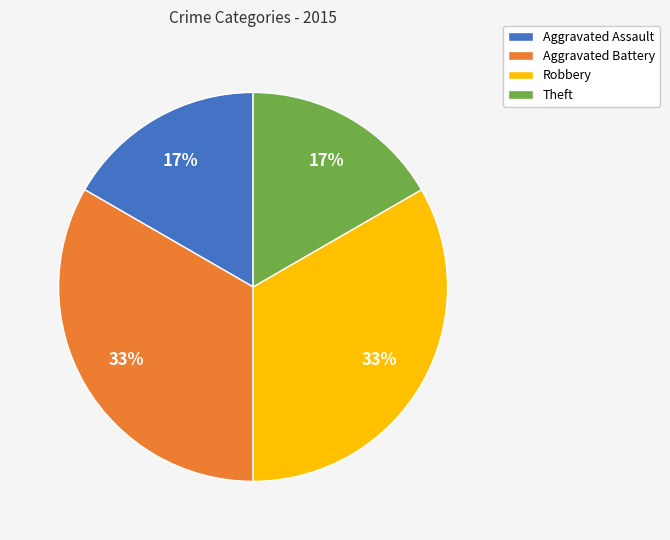

Approximately how many times larger is the value at Aggravated Assault compared to Theft?

1.0